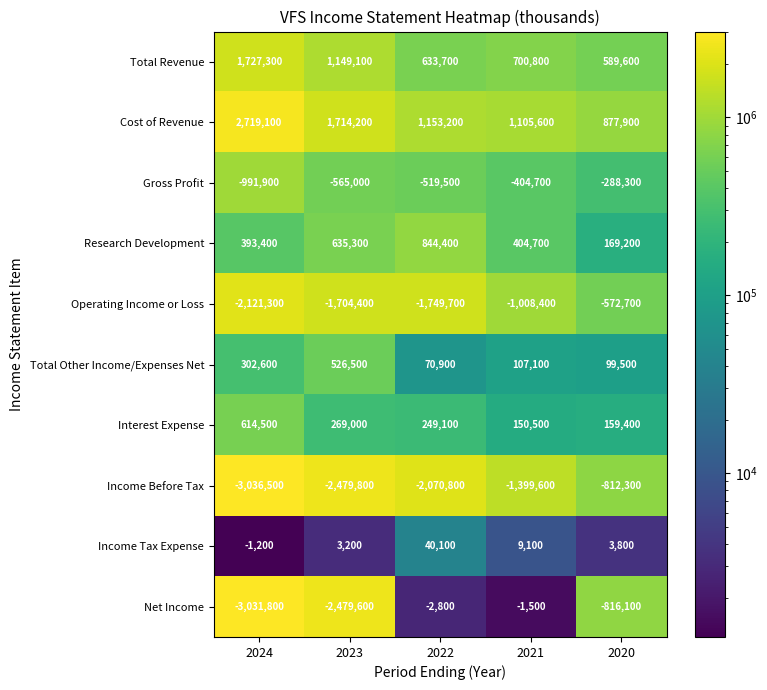

What is the spread (max minus min) of values at 2022?

3224000